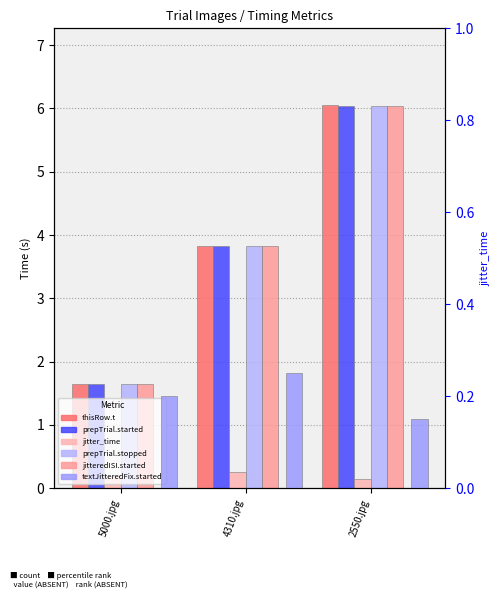

Where is thisRow.t nearest to the value 3?

4310.jpg